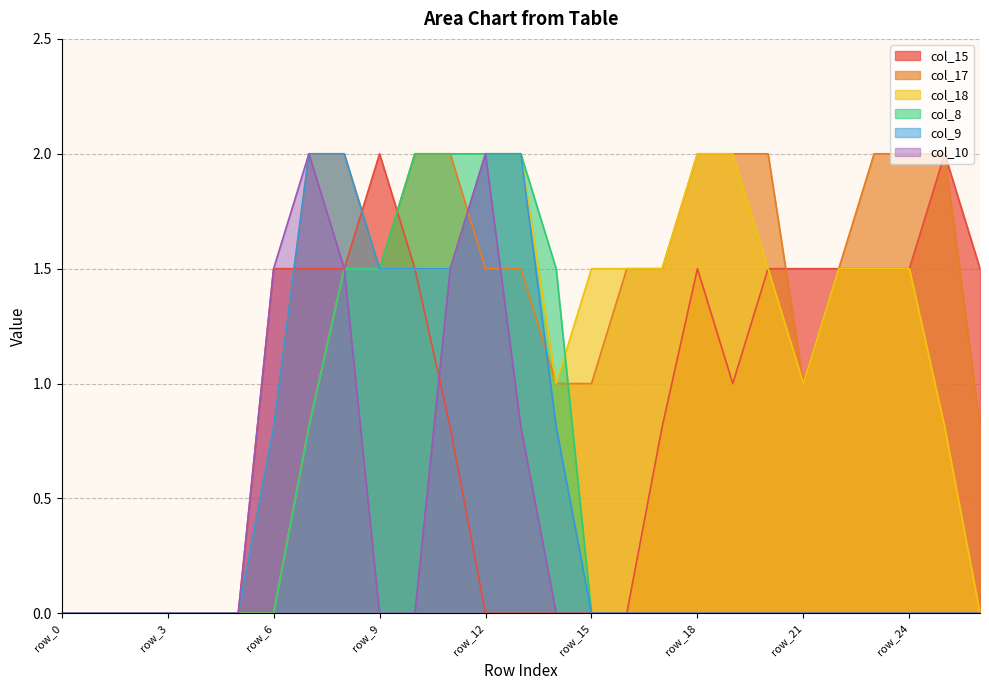

Reading left to right, extract all data points from this chart.

col_15: 0.0	0.0	0.0	0.0	0.0	0.0	1.5	1.5	1.5	2.0	1.5	0.8	0.0	0.0	0.0	0.0	0.0	0.8	1.5	1.0	1.5	1.5	1.5	1.5	1.5	2.0	1.5
col_17: 0.0	0.0	0.0	0.0	0.0	0.0	0.8	2.0	2.0	1.5	2.0	2.0	1.5	1.5	1.0	1.0	1.5	1.5	2.0	2.0	2.0	1.0	1.5	2.0	2.0	2.0	0.8
col_18: 0.0	0.0	0.0	0.0	0.0	0.0	0.0	0.8	1.5	1.5	1.5	1.5	2.0	2.0	1.0	1.5	1.5	1.5	2.0	2.0	1.5	1.0	1.5	1.5	1.5	0.8	0.0
col_8: 0.0	0.0	0.0	0.0	0.0	0.0	0.0	0.8	1.5	1.5	2.0	2.0	2.0	2.0	1.5	0.0	0.0	0.0	0.0	0.0	0.0	0.0	0.0	0.0	0.0	0.0	0.0
col_9: 0.0	0.0	0.0	0.0	0.0	0.0	0.8	2.0	2.0	1.5	1.5	1.5	2.0	2.0	0.8	0.0	0.0	0.0	0.0	0.0	0.0	0.0	0.0	0.0	0.0	0.0	0.0
col_10: 0.0	0.0	0.0	0.0	0.0	0.0	1.5	2.0	1.5	0.0	0.0	1.5	2.0	0.8	0.0	0.0	0.0	0.0	0.0	0.0	0.0	0.0	0.0	0.0	0.0	0.0	0.0